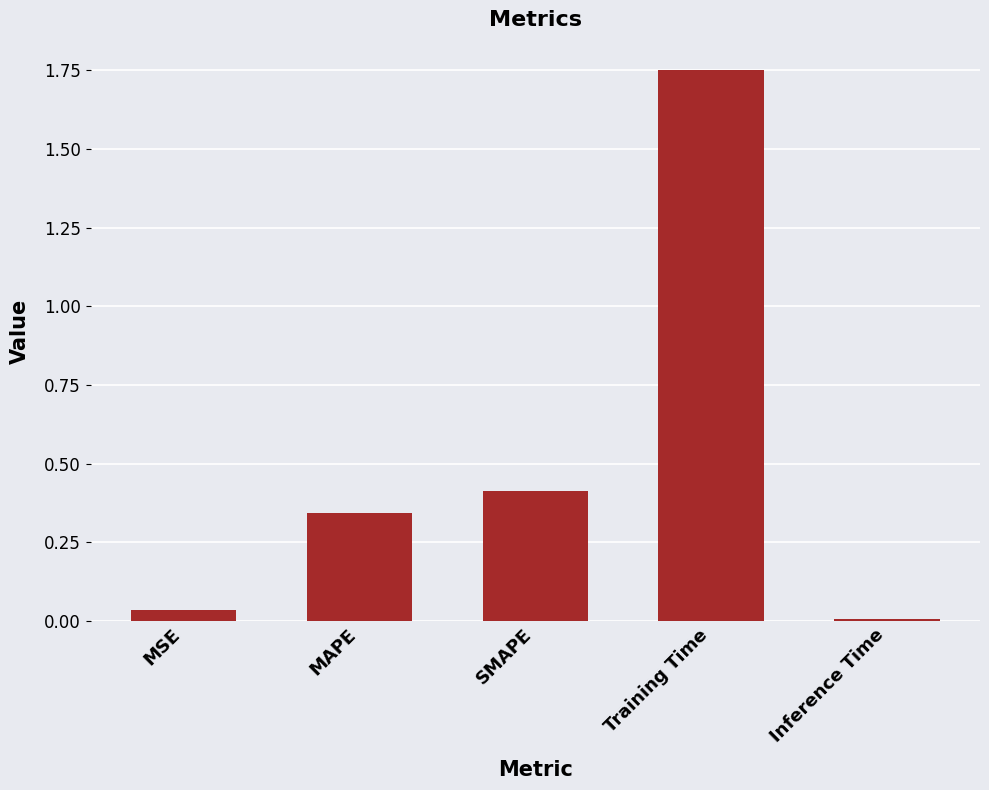

The chart shows a value of 0.0 at MSE. True or false?

True